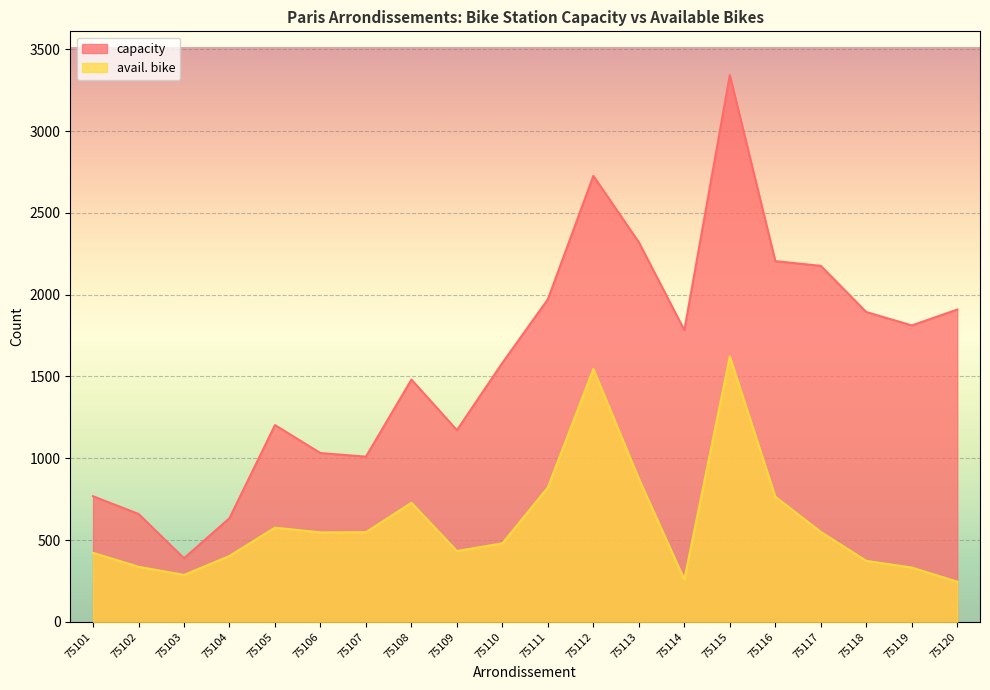

Reading left to right, what are all the values shown in this chart?

capacity: 768	660	389	634	1203	1032	1010	1481	1172	1583	1972	2726	2320	1783	3342	2205	2176	1894	1812	1909
avail. bike: 422	337	287	403	576	547	548	728	433	480	822	1546	875	259	1623	765	550	373	332	246